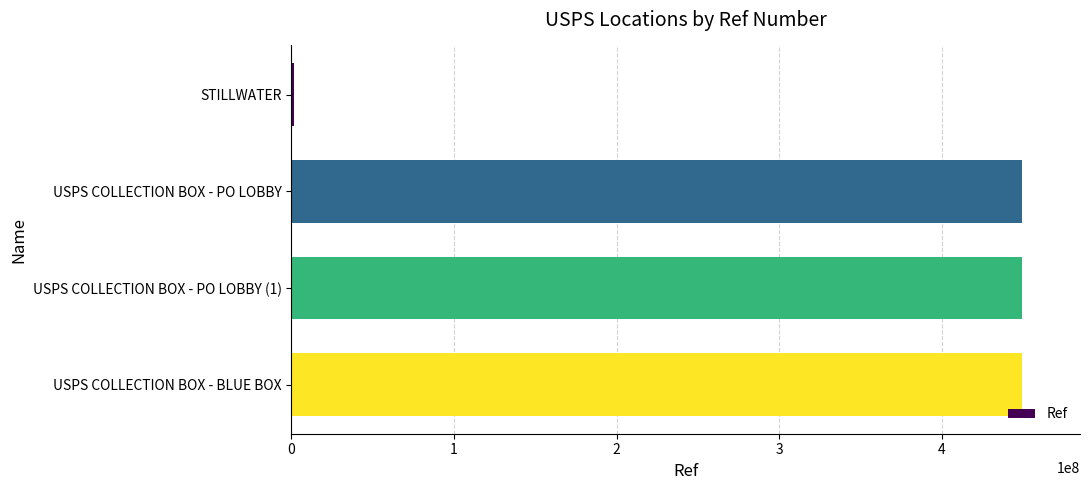

What is the greatest value displayed?

448900003